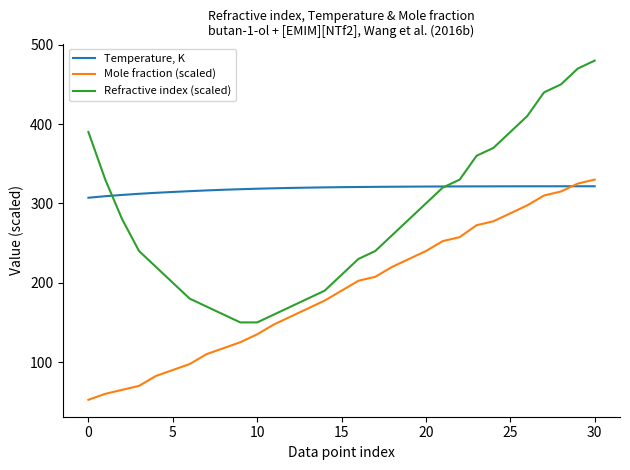

Which series has the largest range (max minus min)?

Refractive index (scaled)